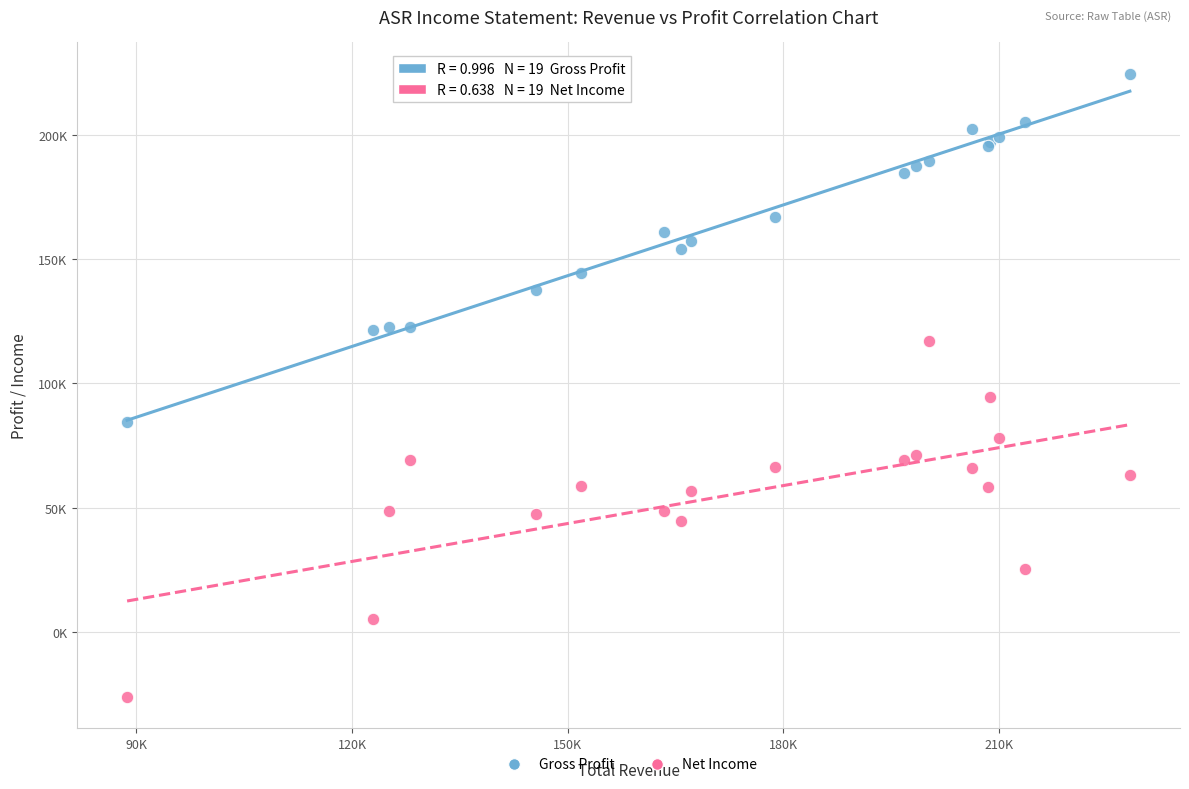

Which series contains the highest Y value?

Gross Profit